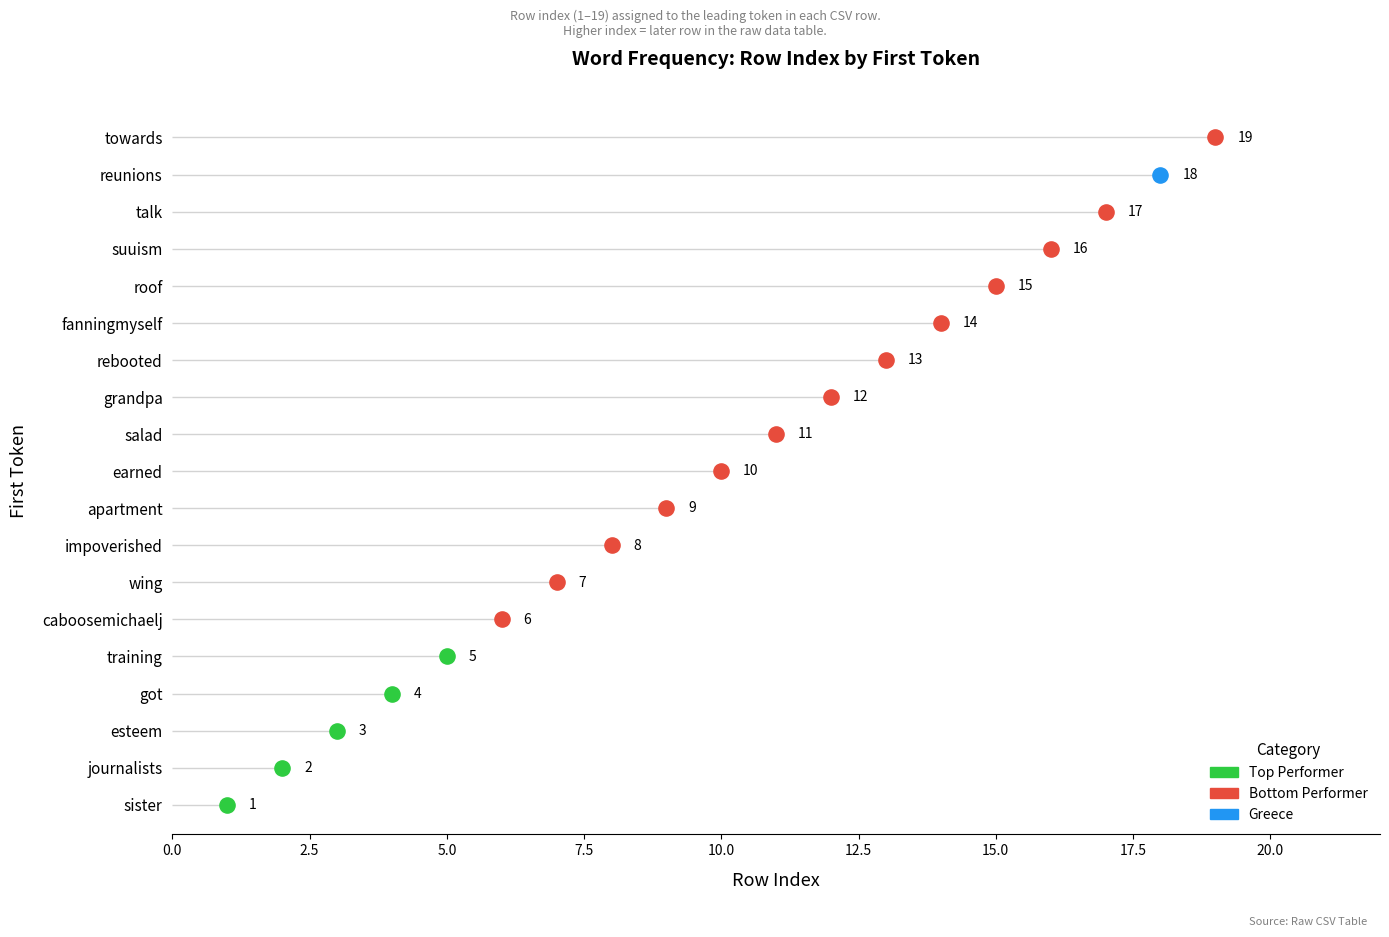

Between towards and sister, which is larger?

towards